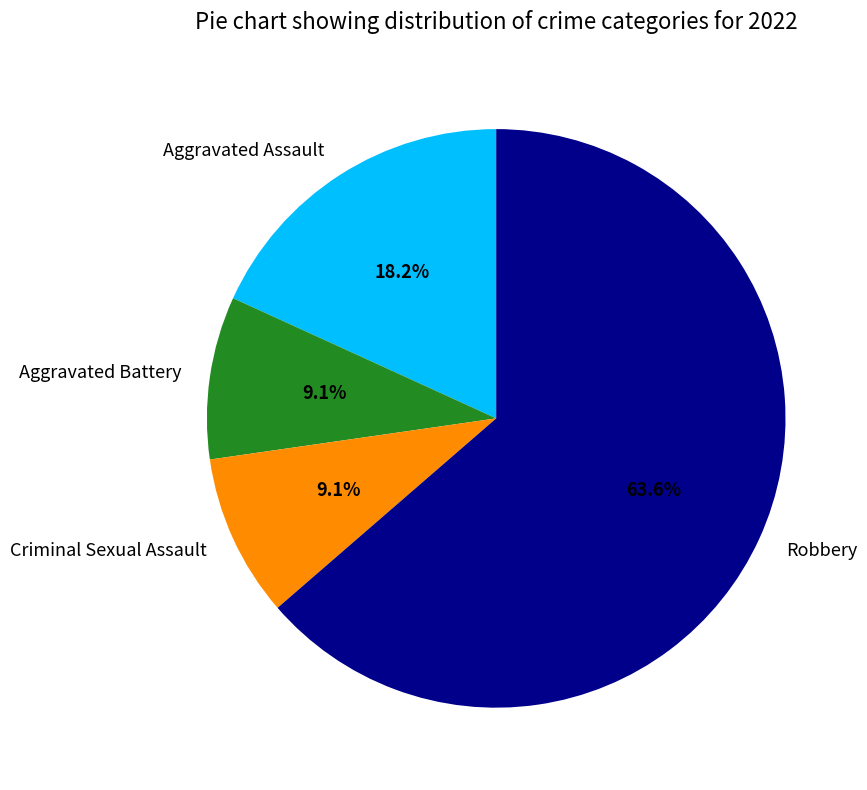

Does any single category account for the majority?

Yes